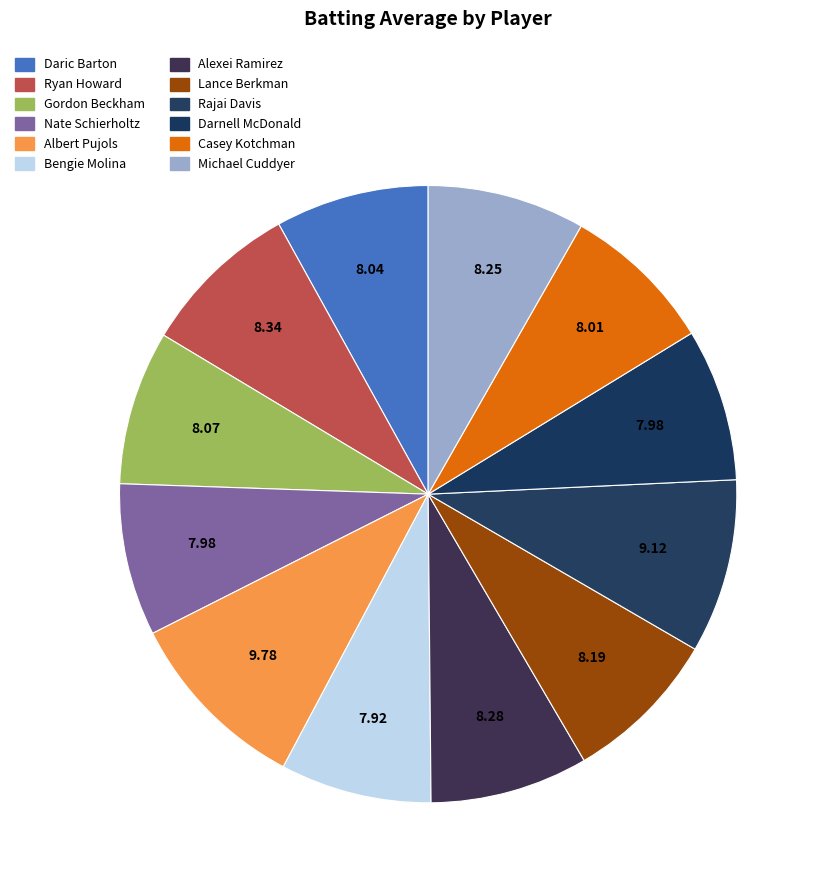

Does Casey Kotchman represent more than half of the total?

No